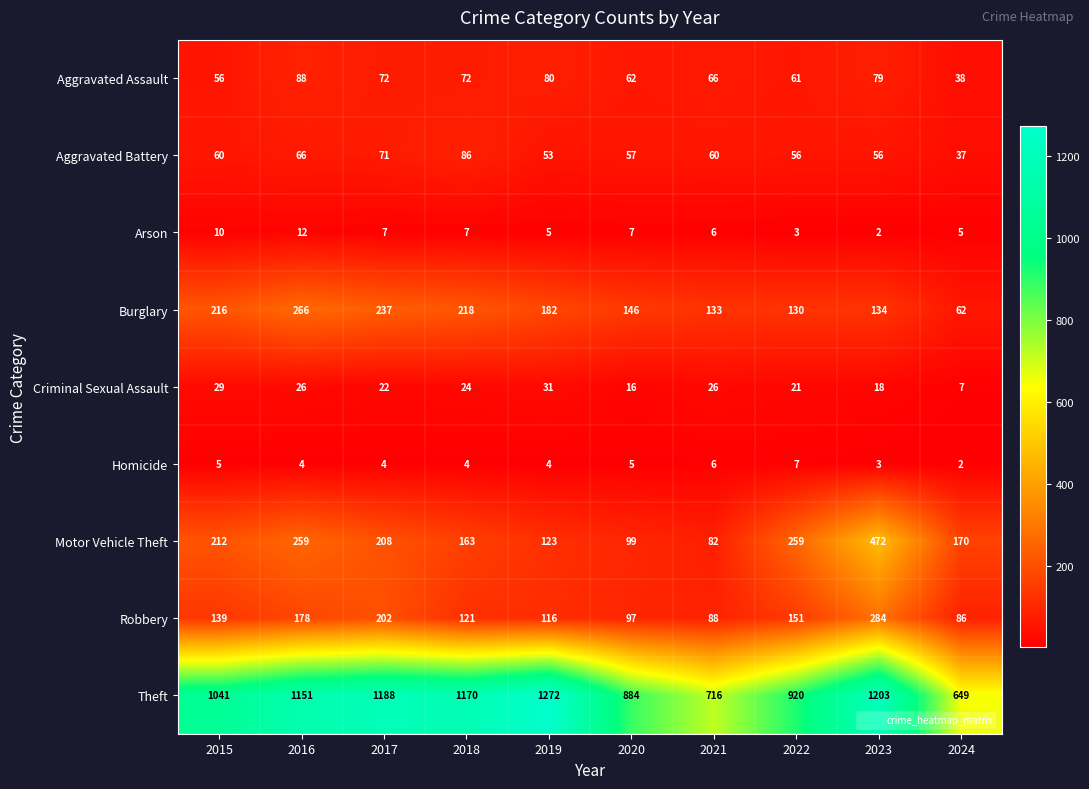

At how many categories does at least one series exceed 921?

6